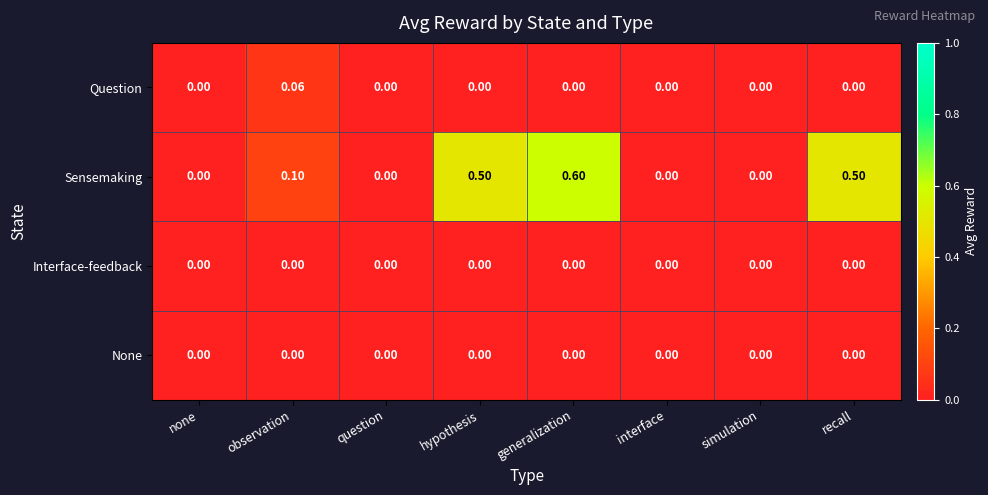

Which series has the largest total across all categories?

Sensemaking